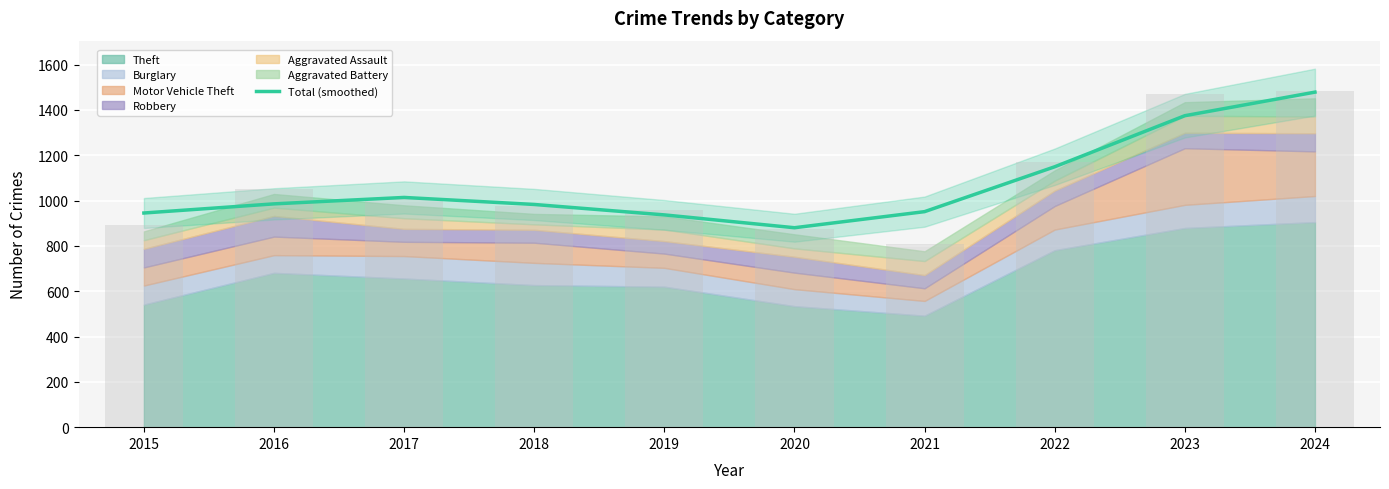

What is the ratio of the value at 2017 to the value at 2022?

0.9